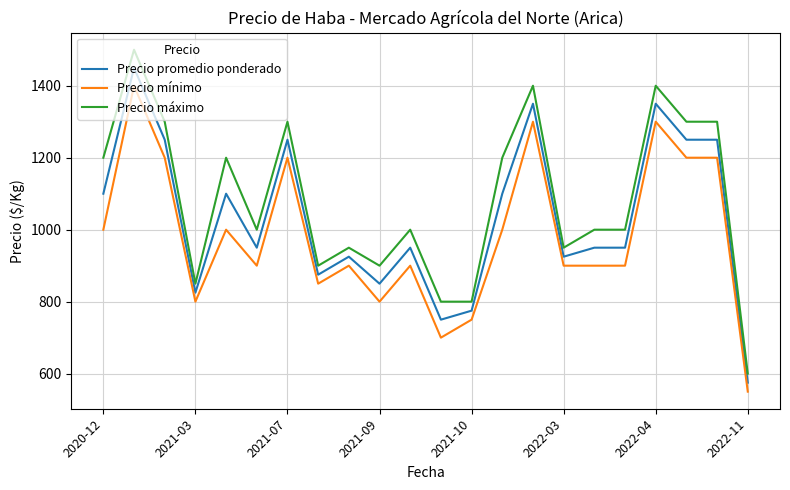

List the series in order of their overall mean, highest first.

Precio máximo, Precio promedio ponderado, Precio mínimo